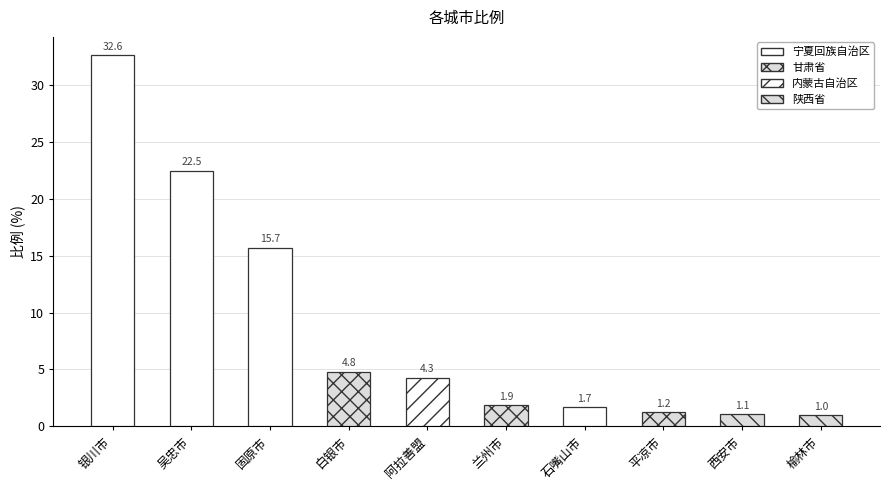

What is the ratio of the value at 石嘴山市 to the value at 西安市?

1.6